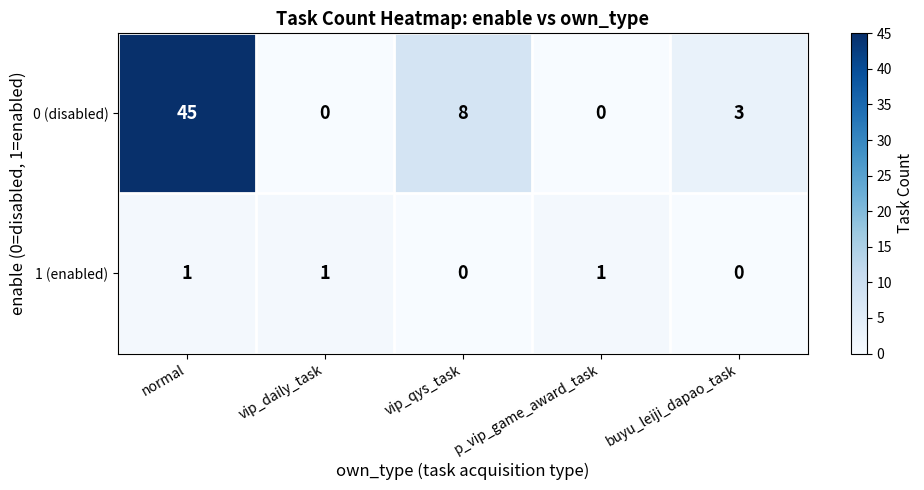

The 0 (disabled) series shows 1 at buyu_leiji_dapao_task. True or false?

False